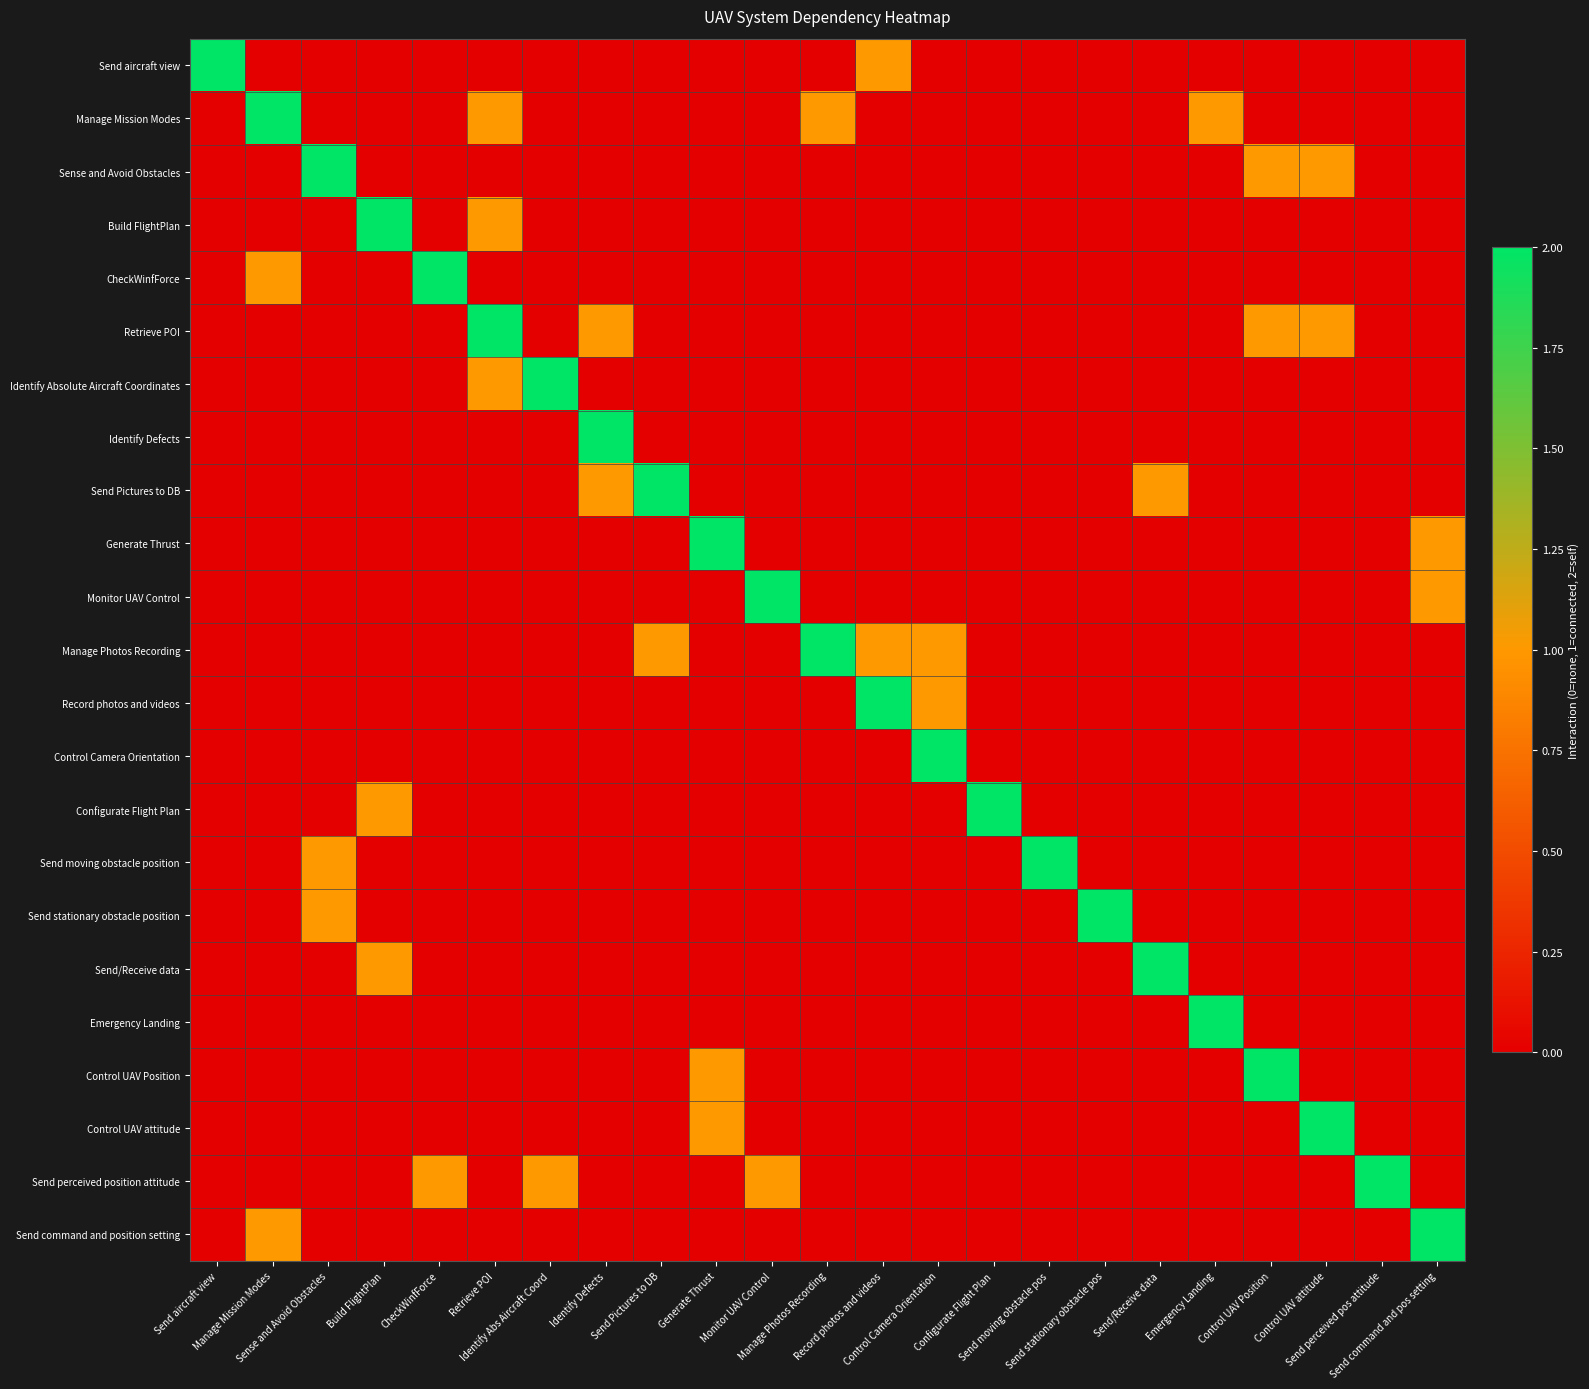

What is the difference between the highest and lowest values at Generate Thrust?

2